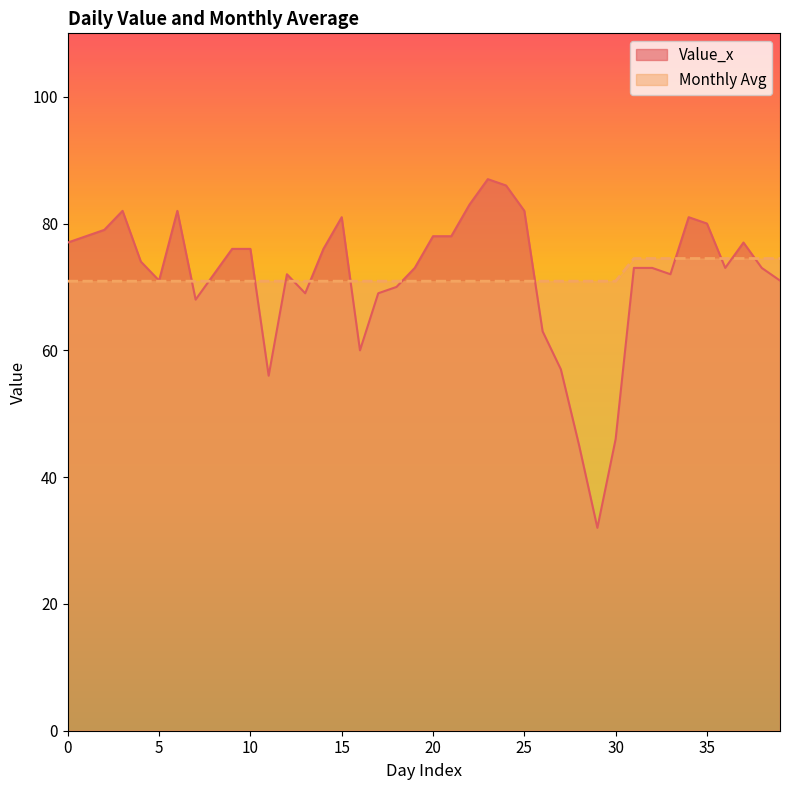

What are all the series names shown in the legend?

Value_x, Monthly Avg